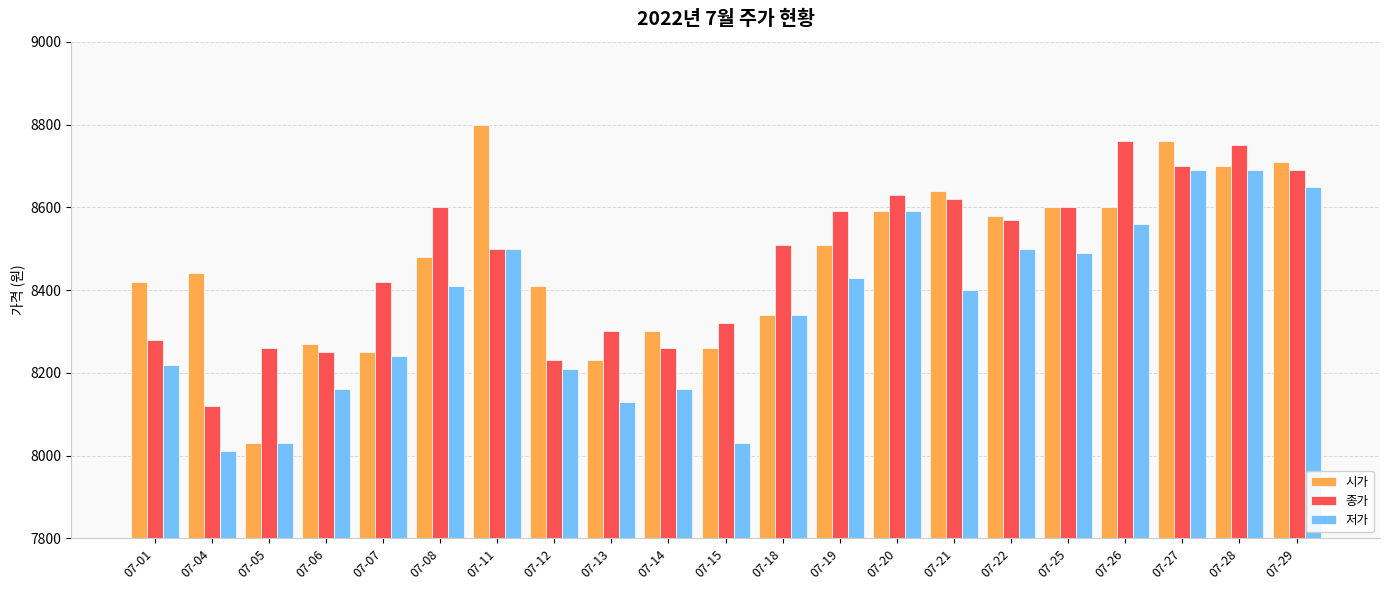

Does the chart contain stacked bars?

No